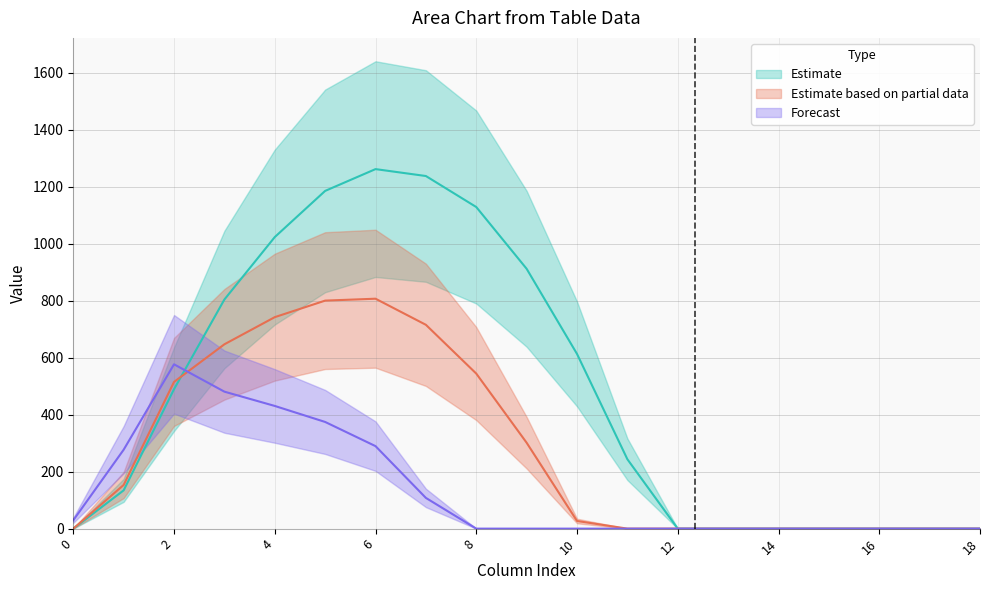

At which category does row_2 reach its first local peak?

2